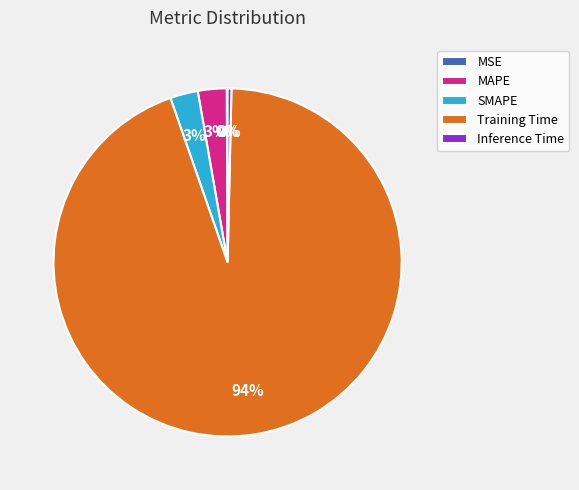

True or false: Inference Time accounts for 0% of the total.

True